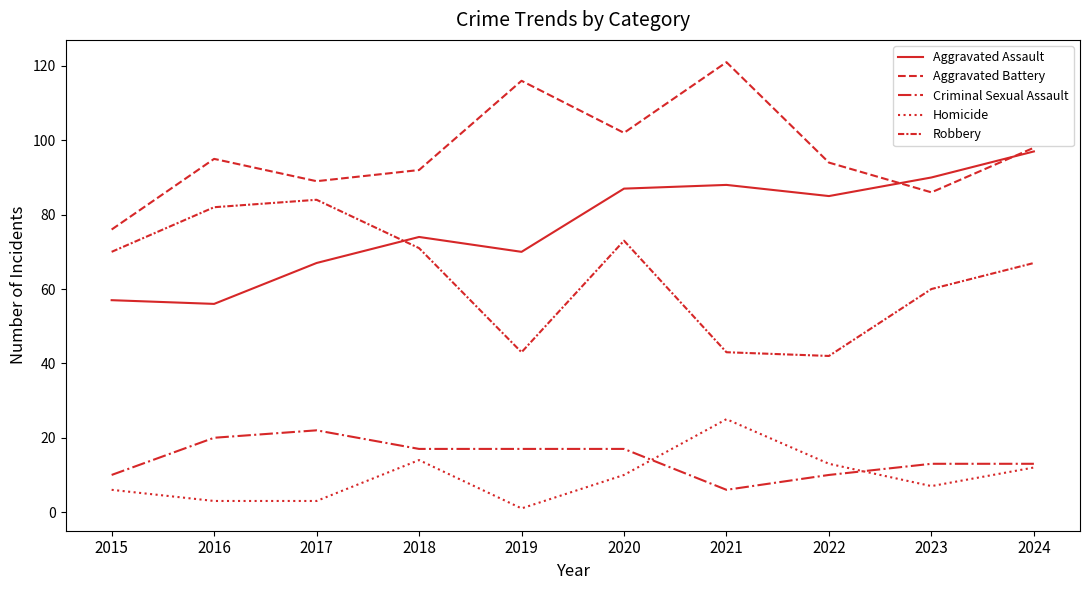

Is this an area chart (filled region under the line)?

No